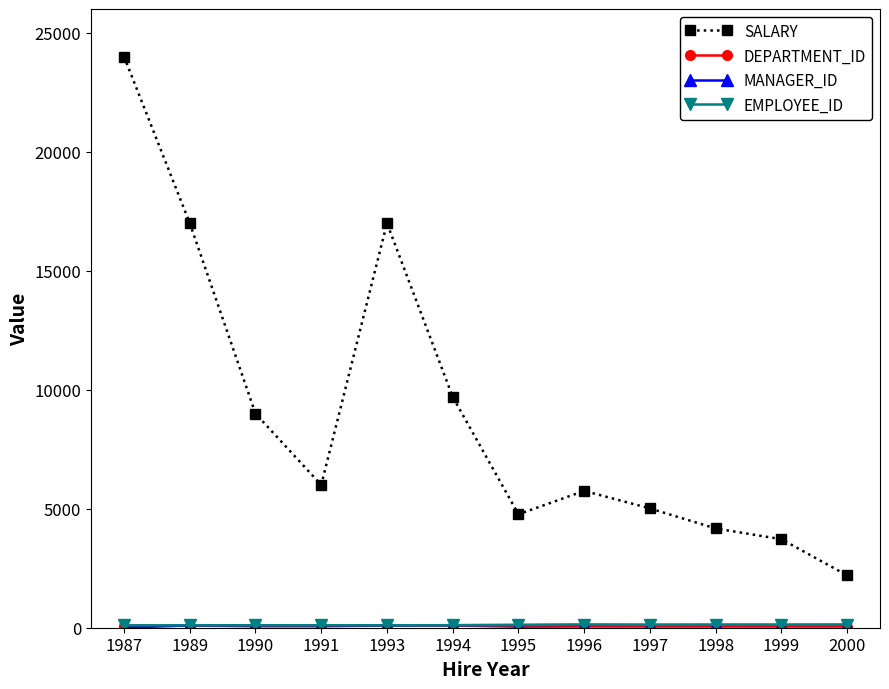

How many categories are shown in the chart?

12